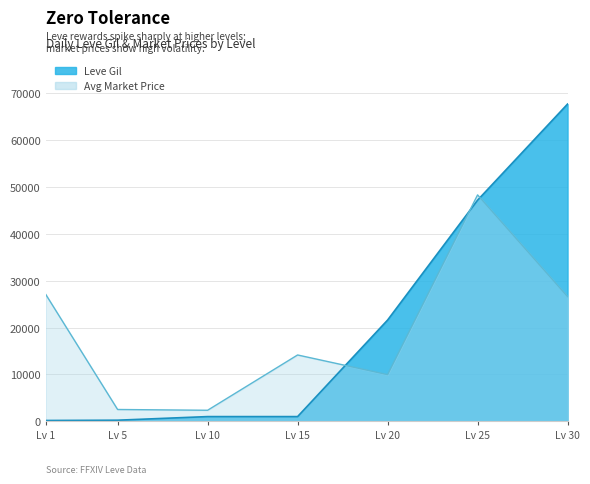

What is the value of the currentAveragePrice point at the 6th from the left?

48331